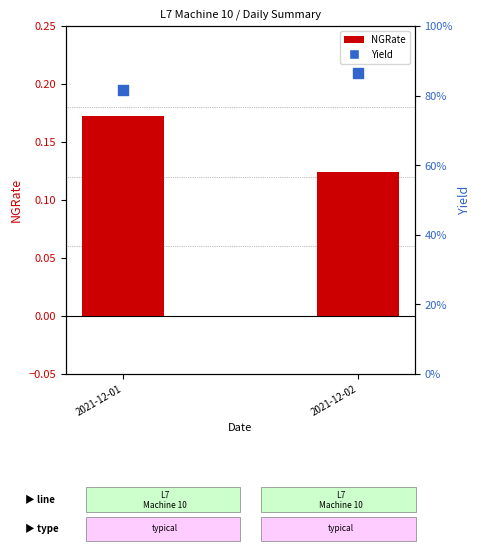

Which series contains the highest Y value?

Yield